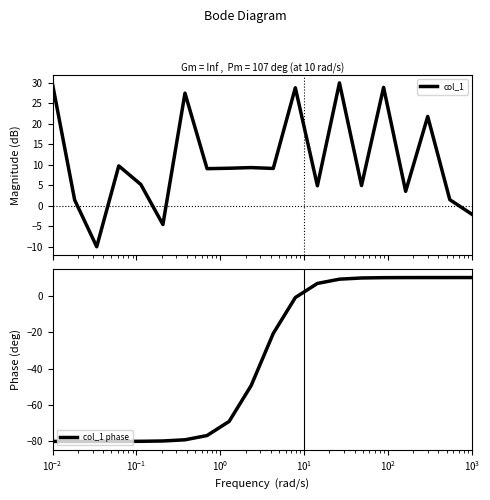

What is the sum of all col_1 phase values?

-700.0